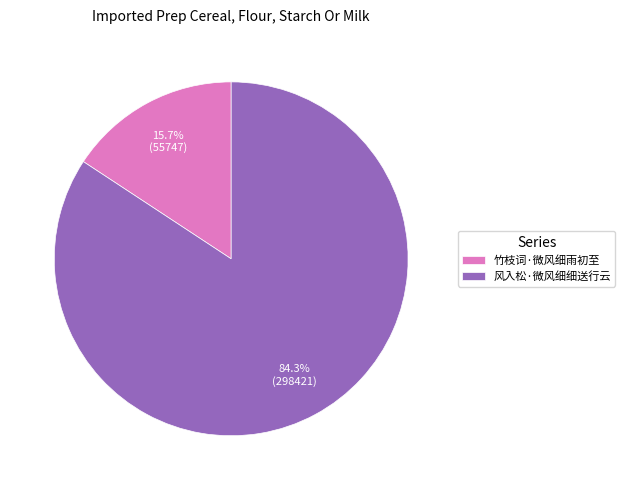

To the nearest percent, what portion does 风入松·微风细细送行云 represent?

84%